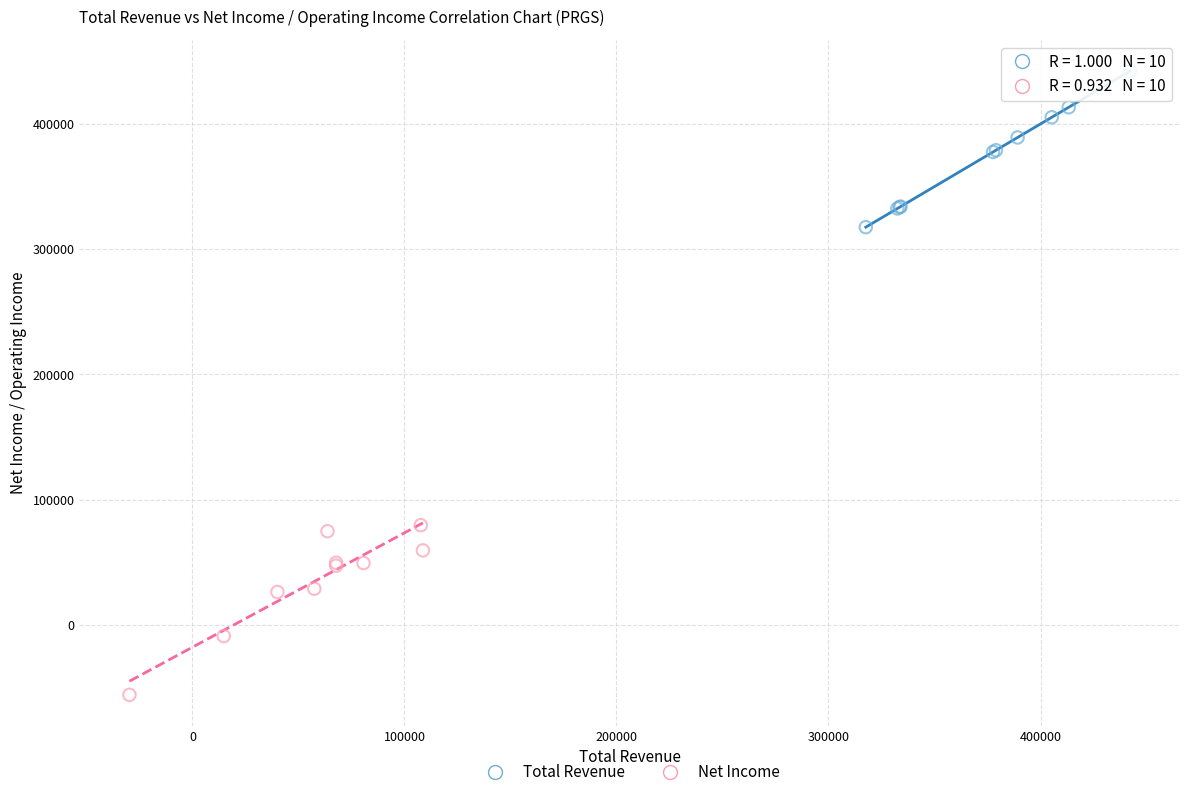

Which series reaches the minimum Y coordinate?

Net Income